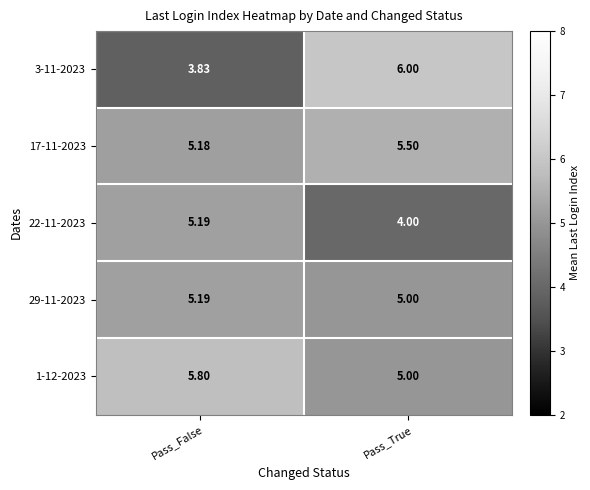

Which category has the lowest value across all series?

Pass_False